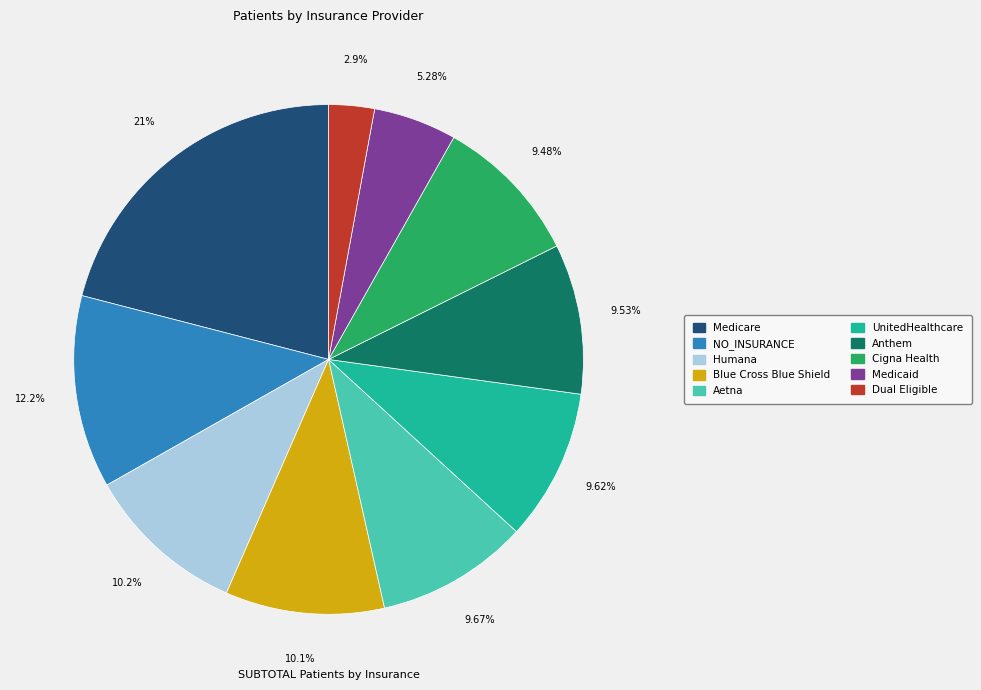

True or false: Humana accounts for 10% of the total.

True